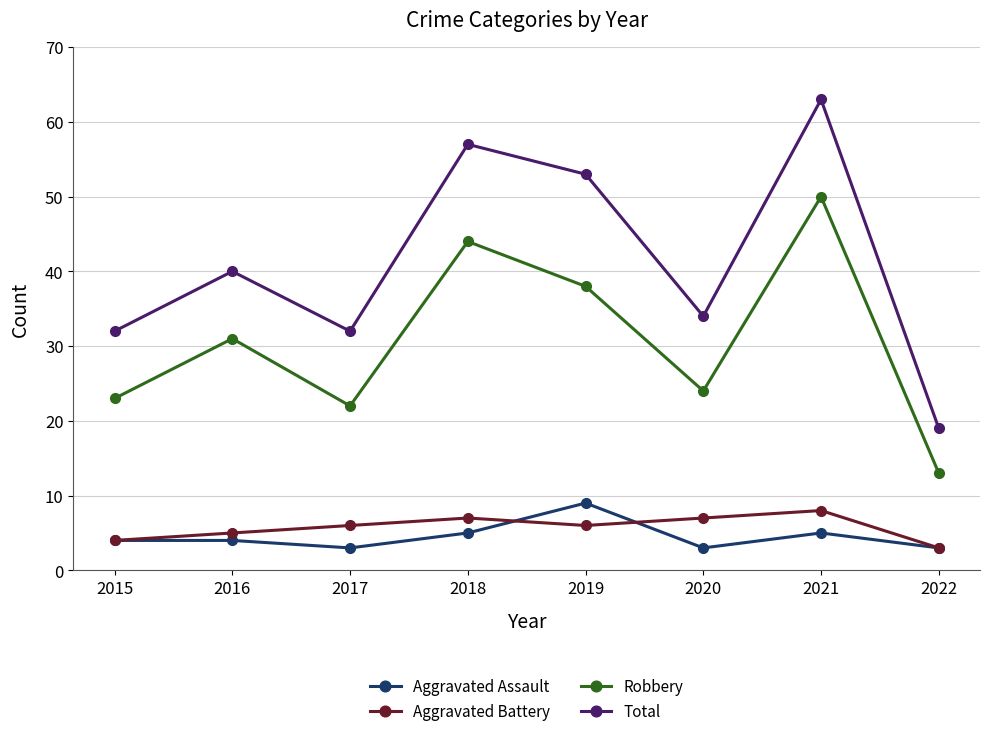

Which category has the highest value across all series?

2021